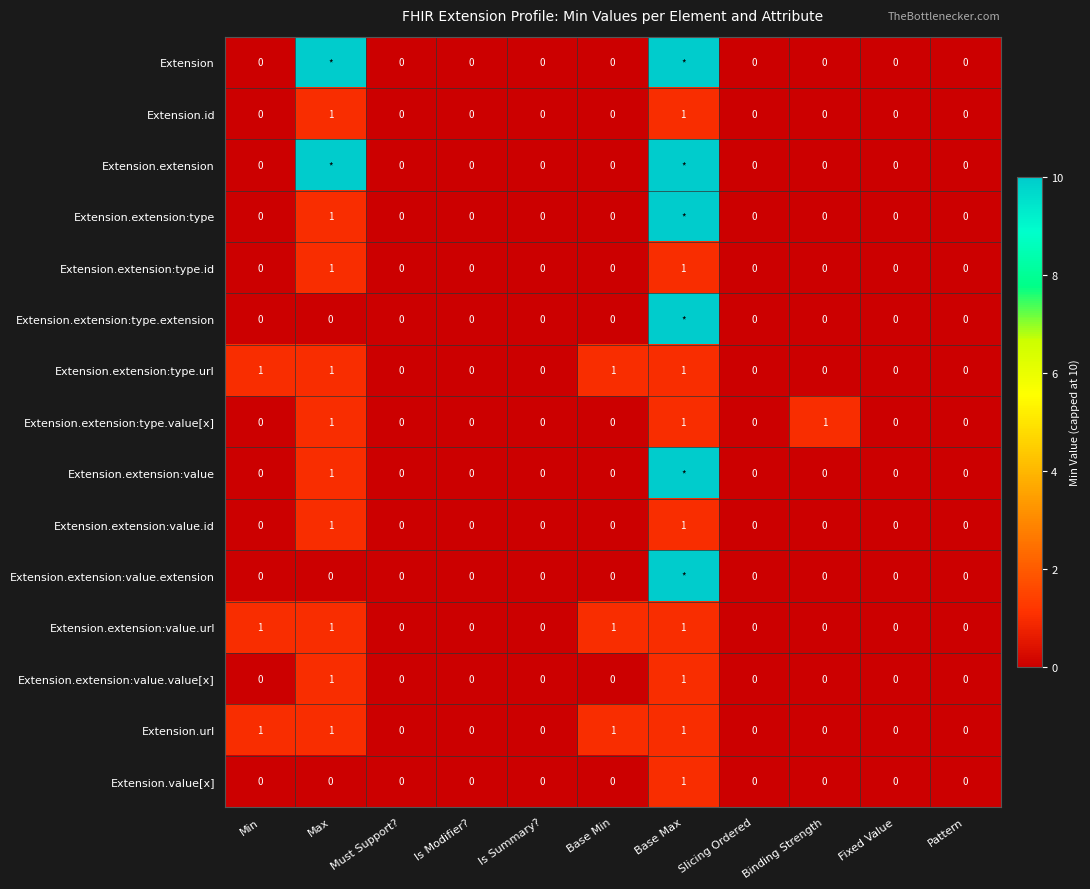

The value of Extension.extension:type.value[x] at Pattern is 0. True or false?

True